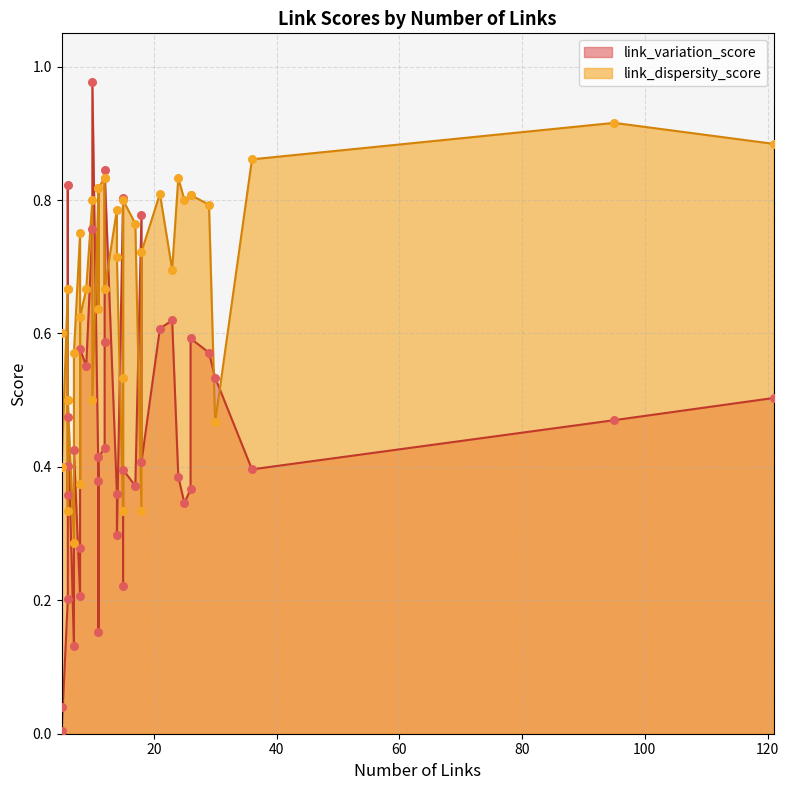

Is the value of link_variation_score at 37 greater than the value of link_dispersity_score at 31?

No